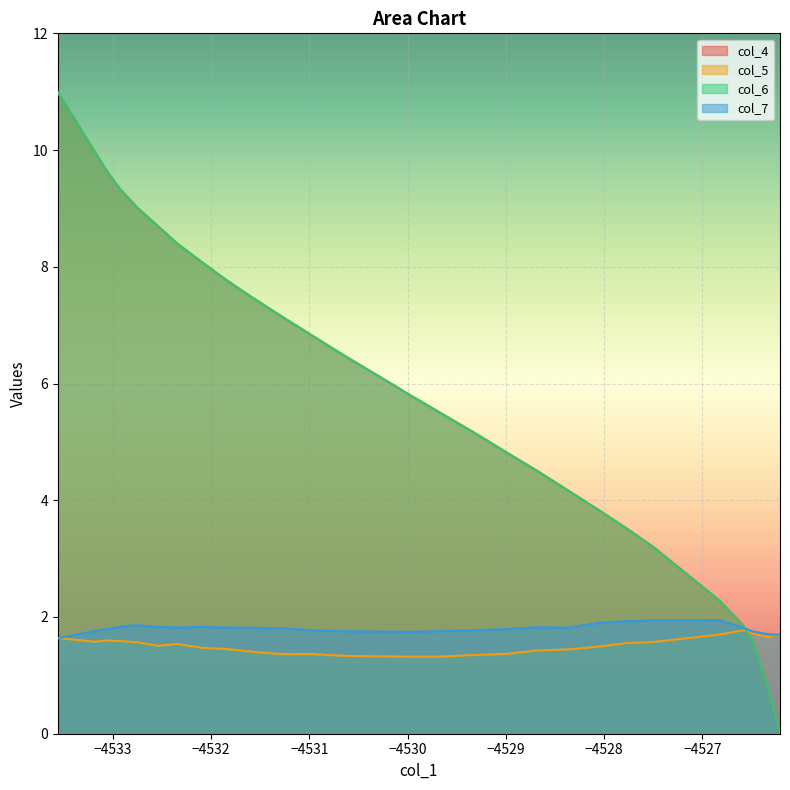

True or false: col_6 has more than 1 interior local peaks.

False